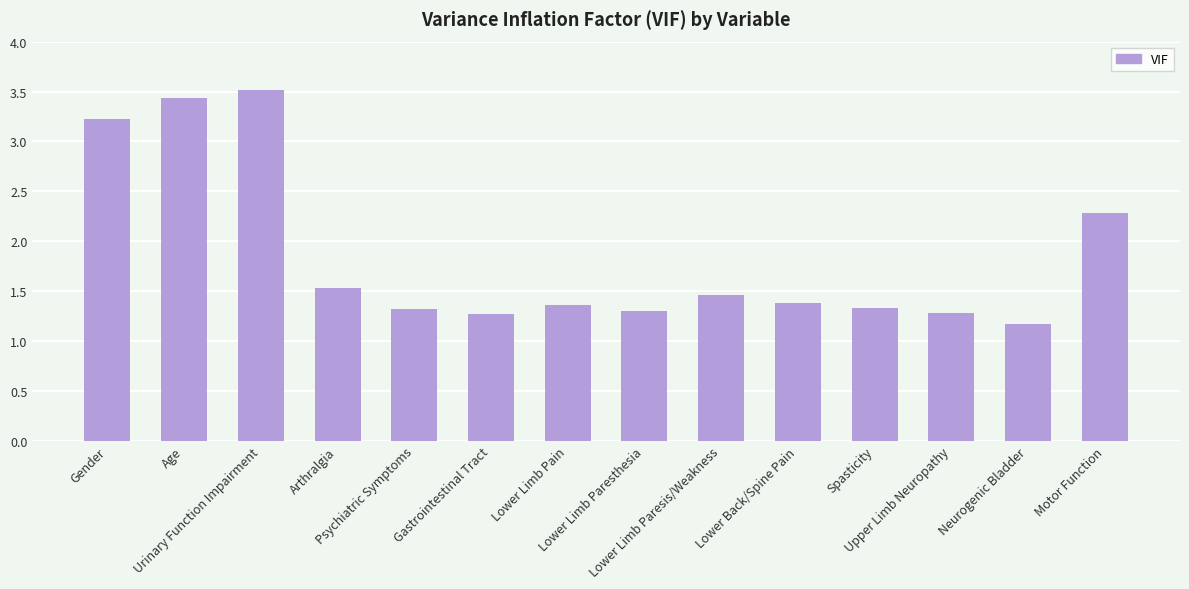

What is the minimum value shown in the chart?

1.2